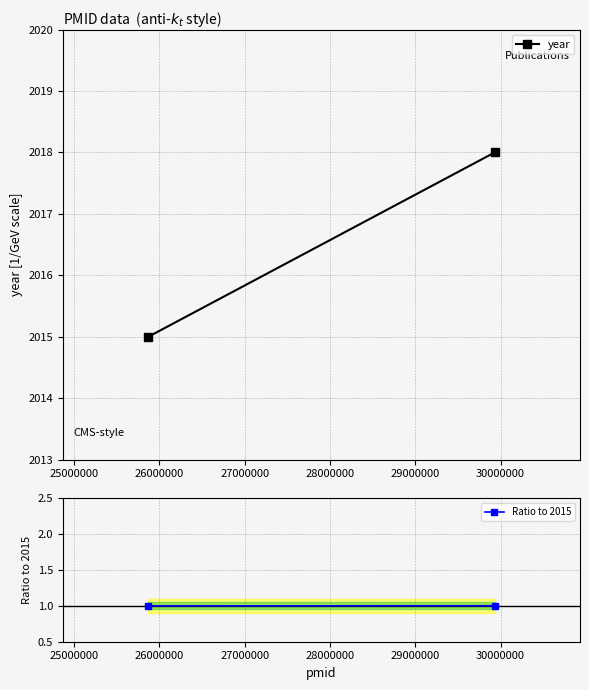

Reading left to right, extract all data points from this chart.

year: 2015.0	2018.0
Ratio to 2015: 1.0	1.0